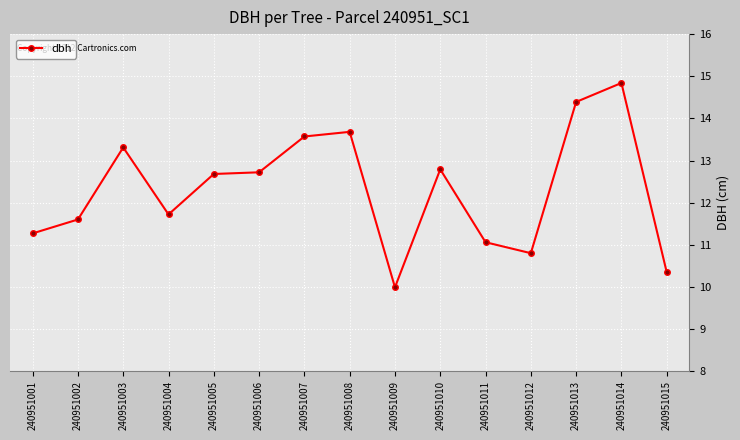

What is the change in value from 240951006 to 240951013?

+1.7